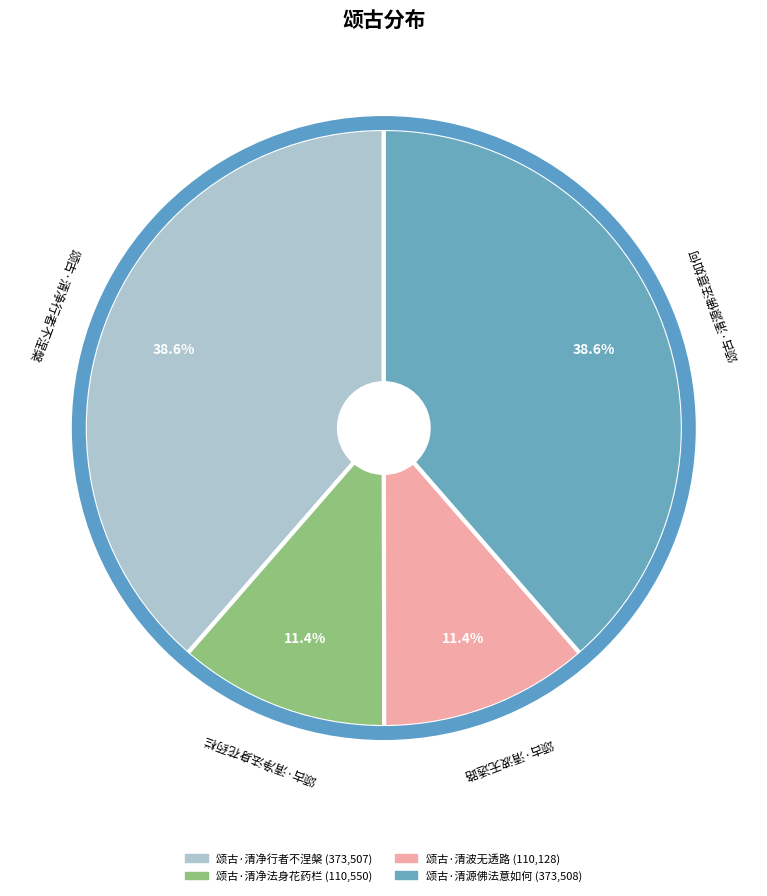

To the nearest percent, what percentage of the pie is 颂古·清净行者不涅槃?

39%